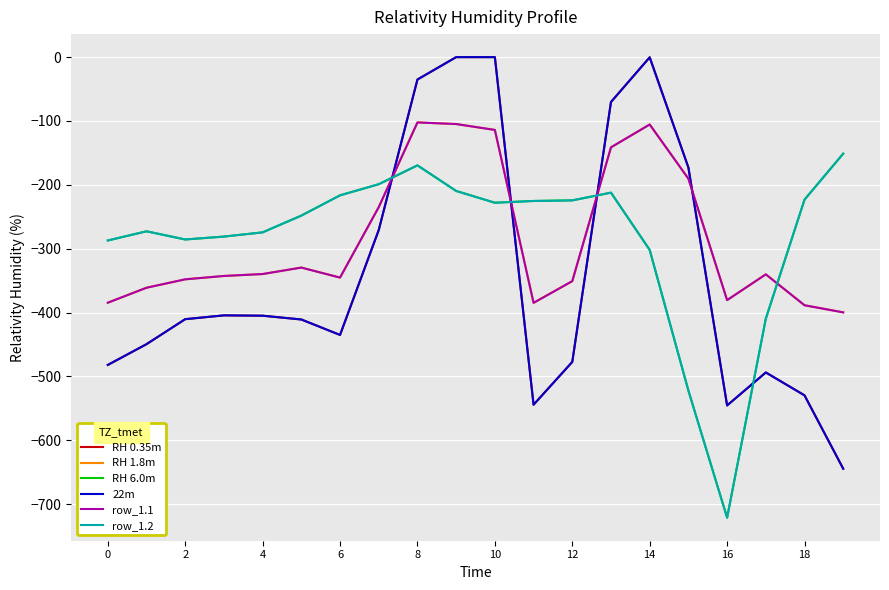

What is the sum of all row_1.2 values?

-5662.1